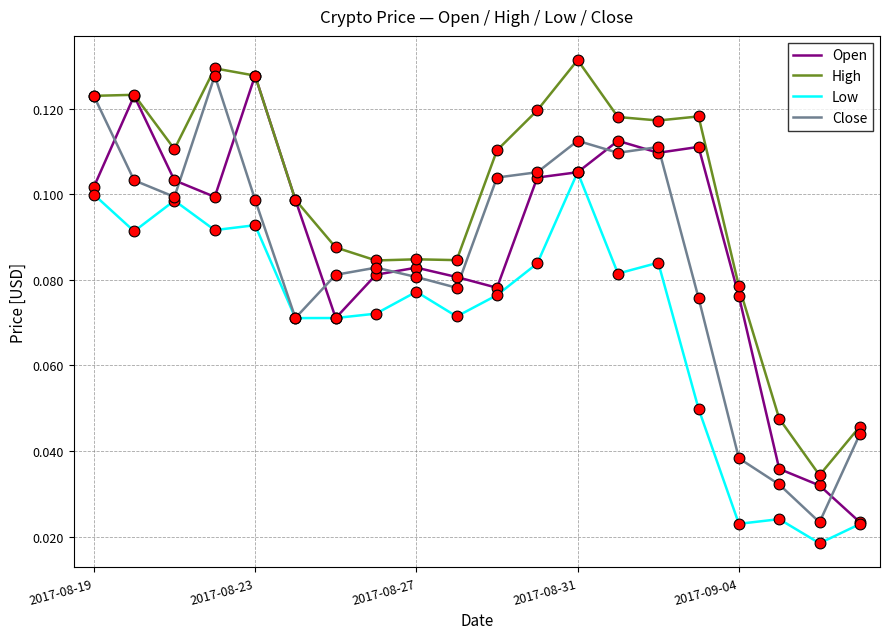

At how many categories does at least one series exceed 0?

20